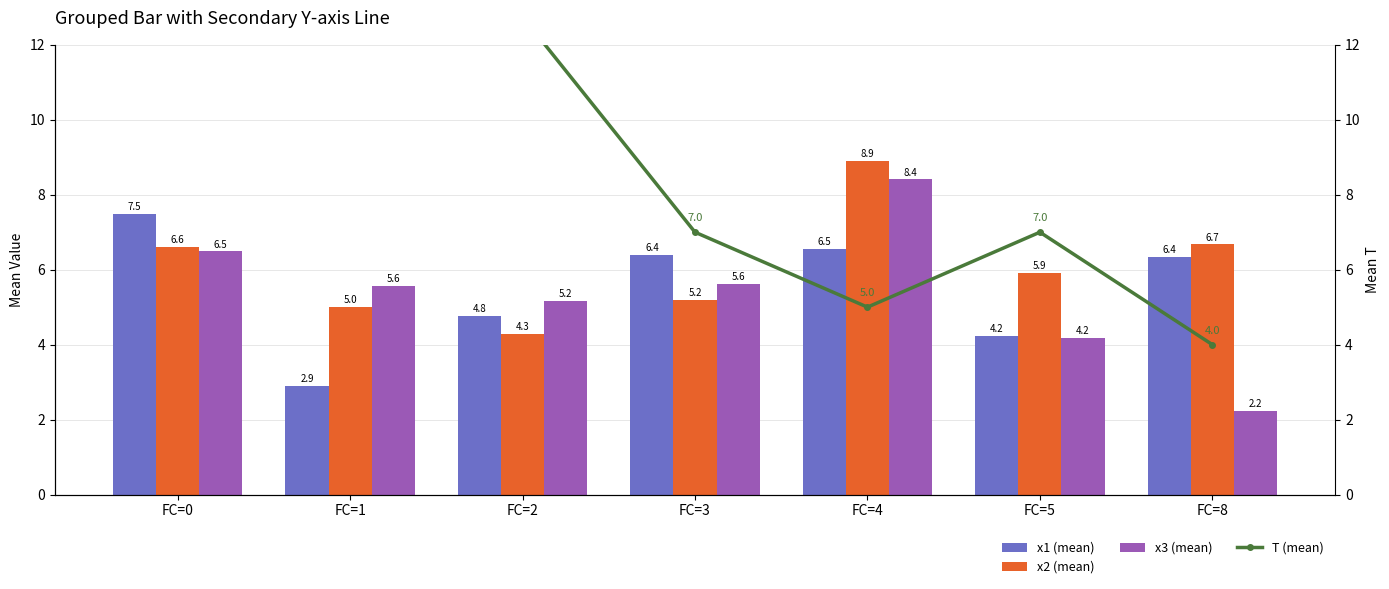

What is the difference between the second highest and minimum values in the x2 (mean) series?

2.4